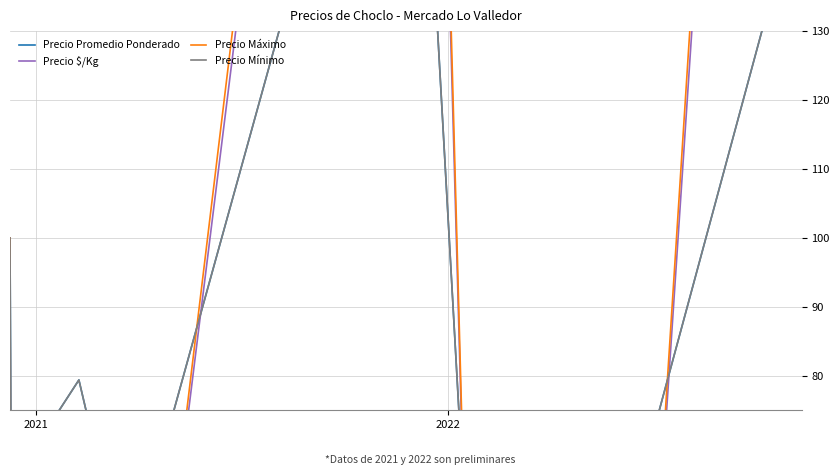

Rank the series by their maximum value, from highest to lowest.

Precio Máximo, Precio $/Kg, Precio Promedio Ponderado, Precio Mínimo